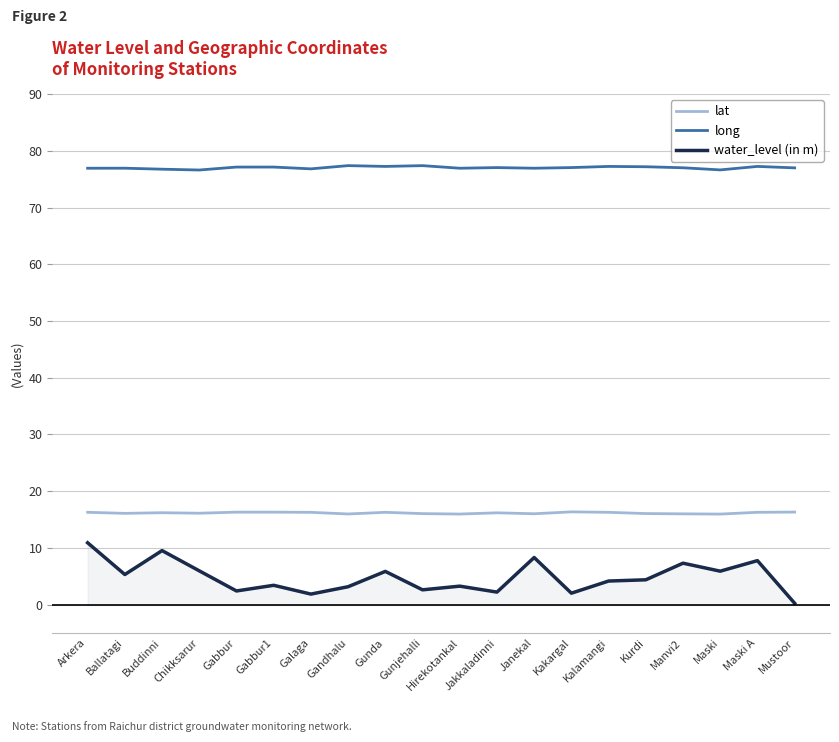

What position from the left is Hirekotankal?

11